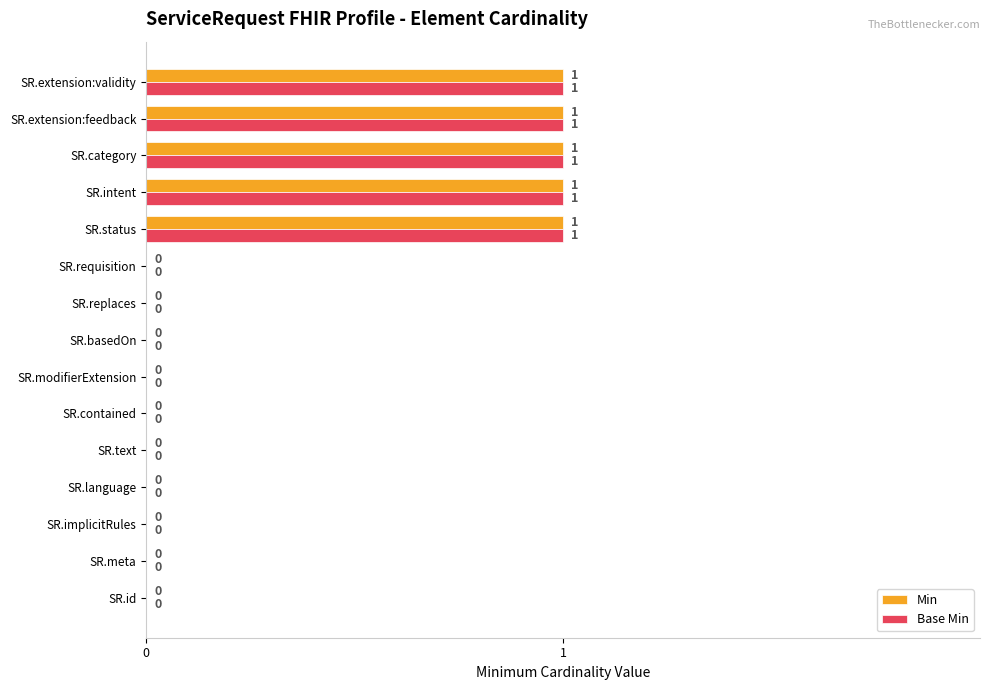

How many series are shown in this chart?

2